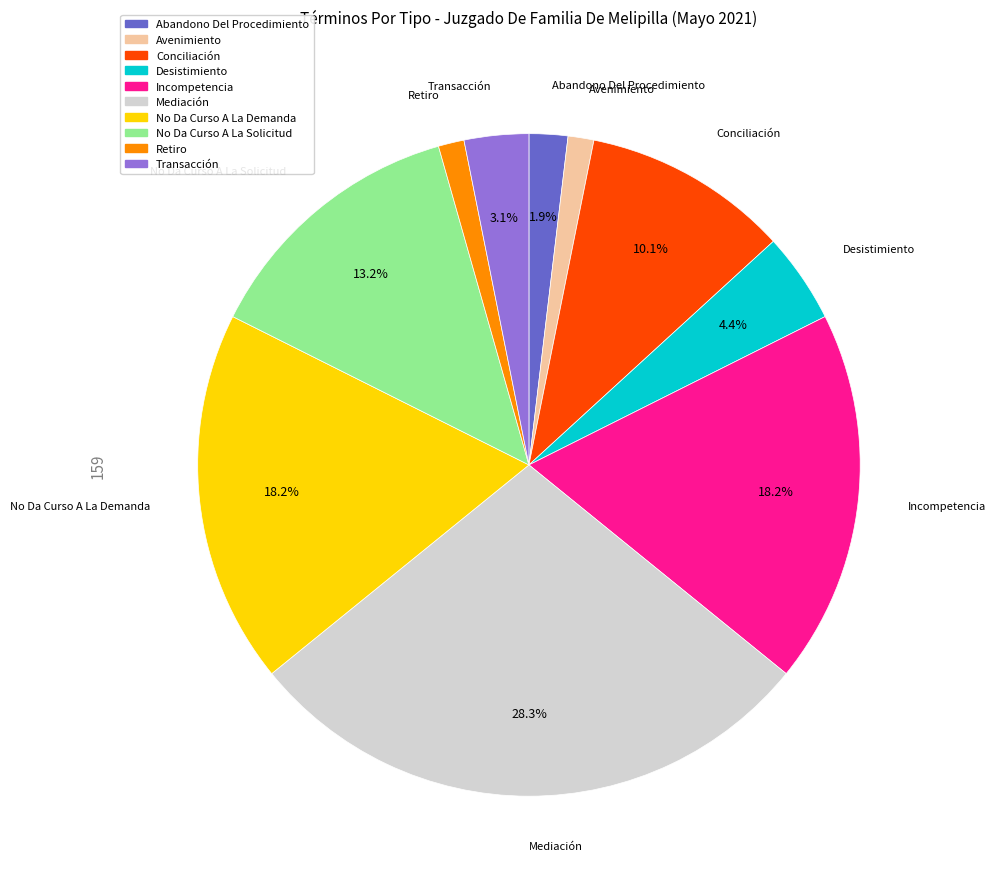

Is there a majority slice in this chart?

No